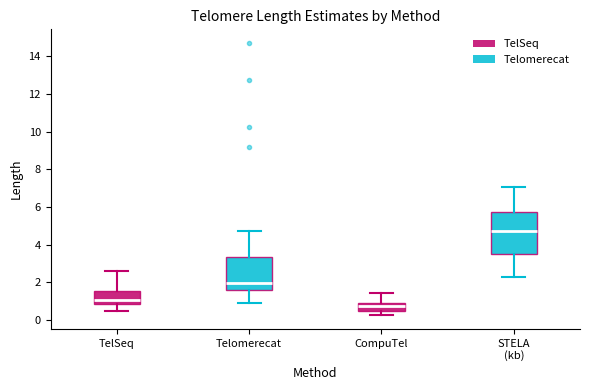

Which box's median line is the lowest?

CompuTel